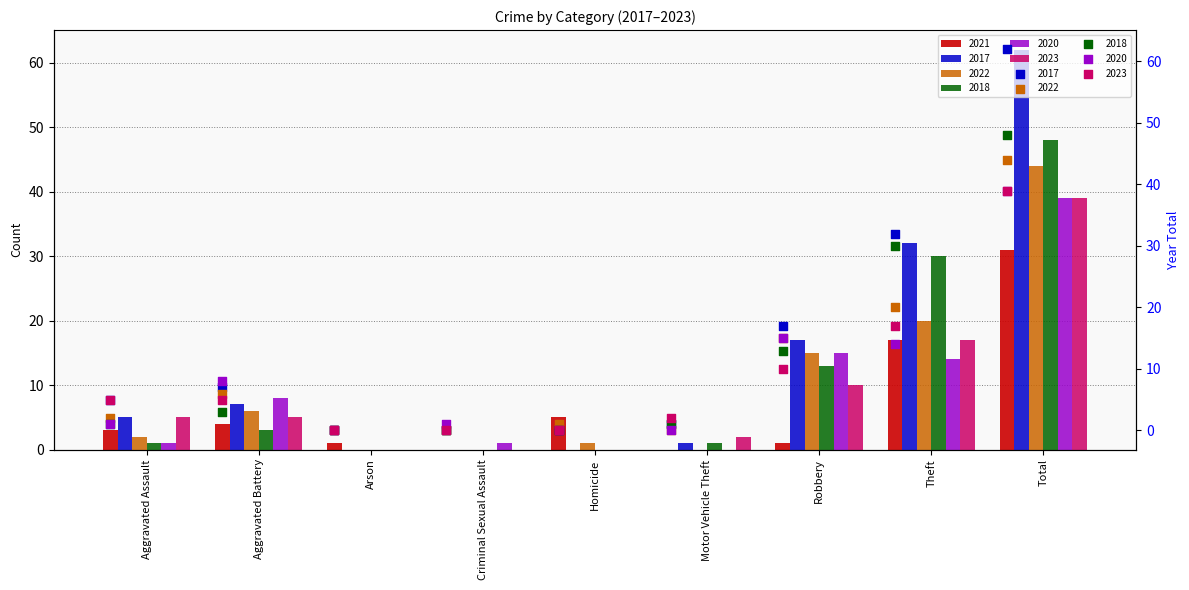

At how many categories does at least one series exceed 9?

3